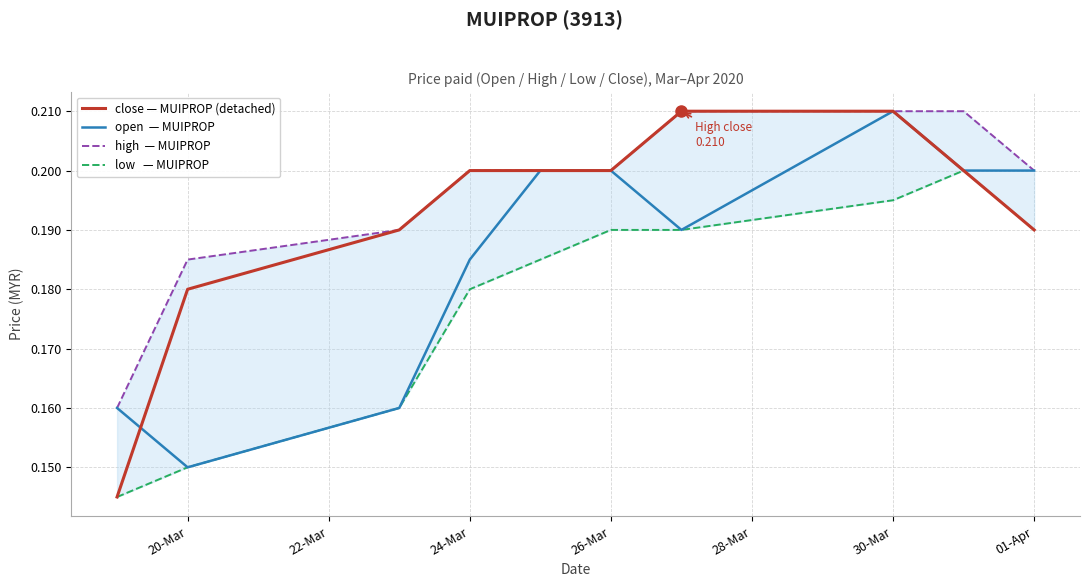

At how many categories does at least one series exceed 0?

10